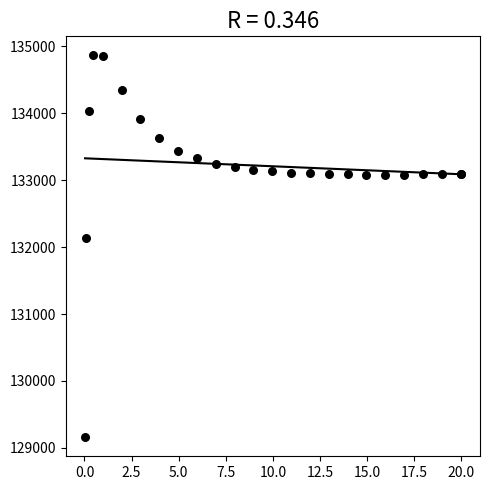

What Y value in the scatter plot is closest to 132012?

132137.0